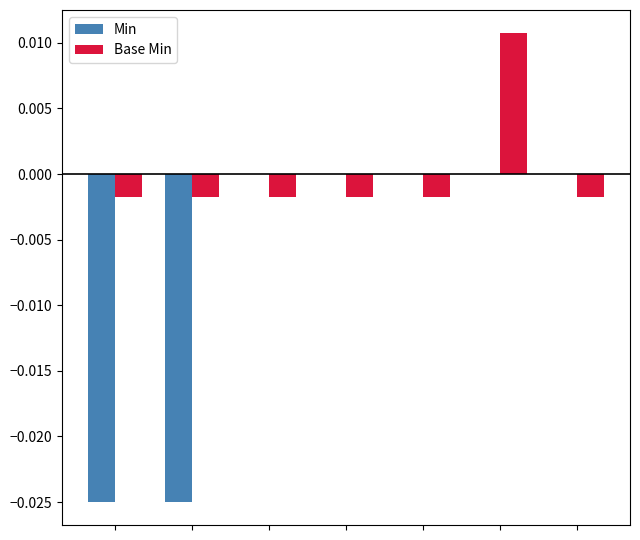

Which series has the largest total across all categories?

Base Min